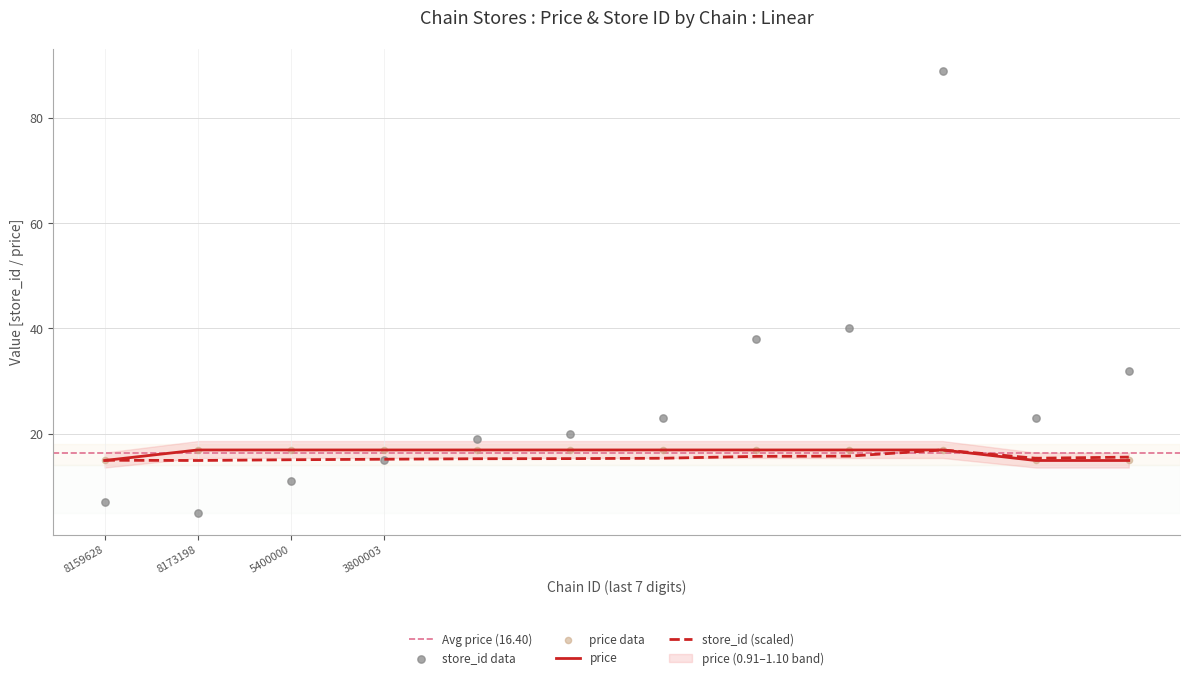

Is it true that store_id (scaled) equals 14.9 at 8173198?

True